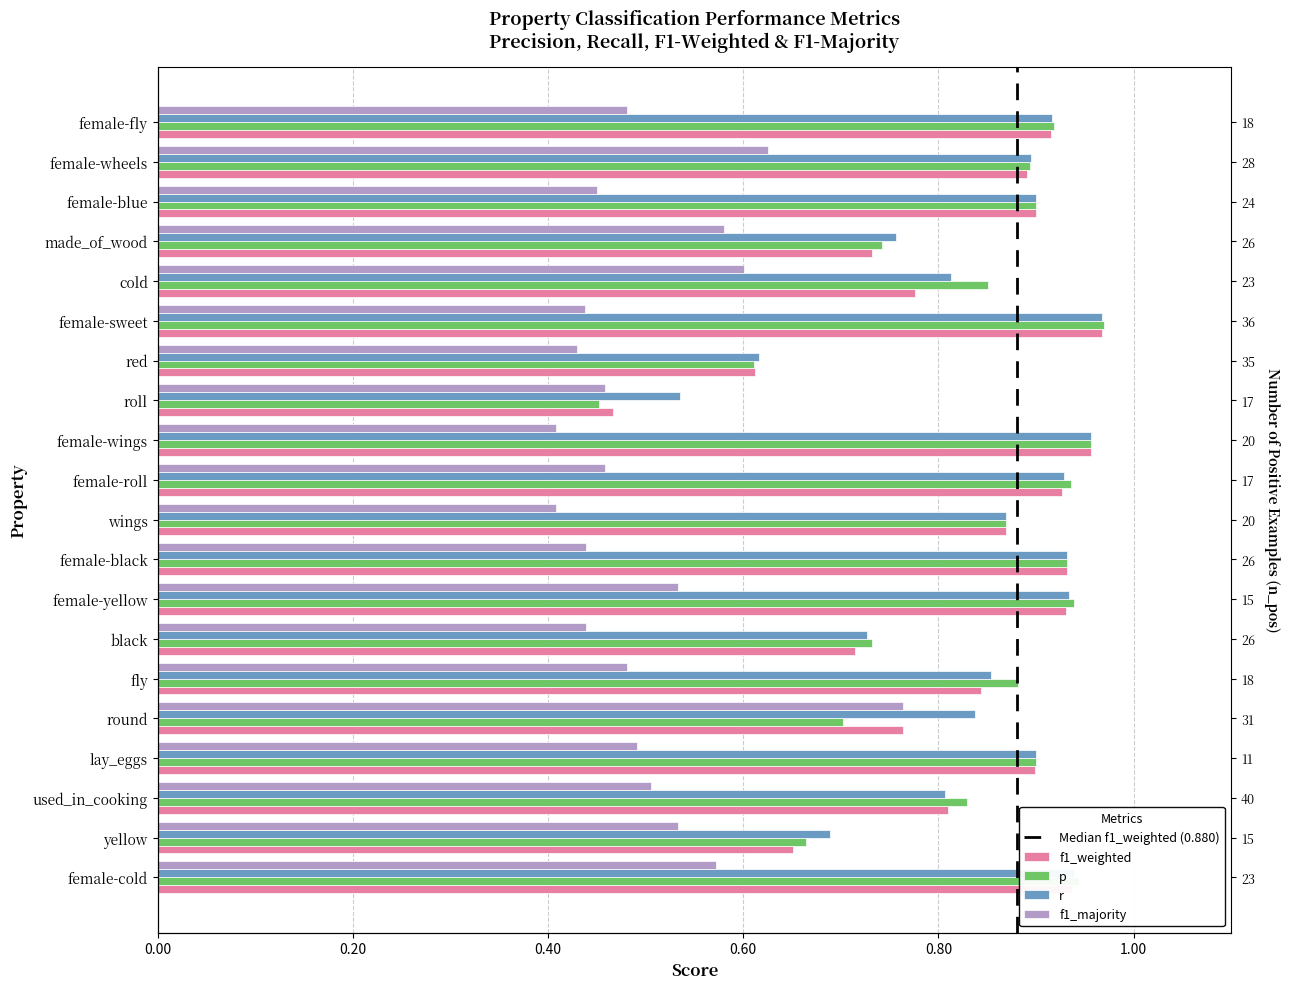

How many f1_majority values are between 0 and 1?

20